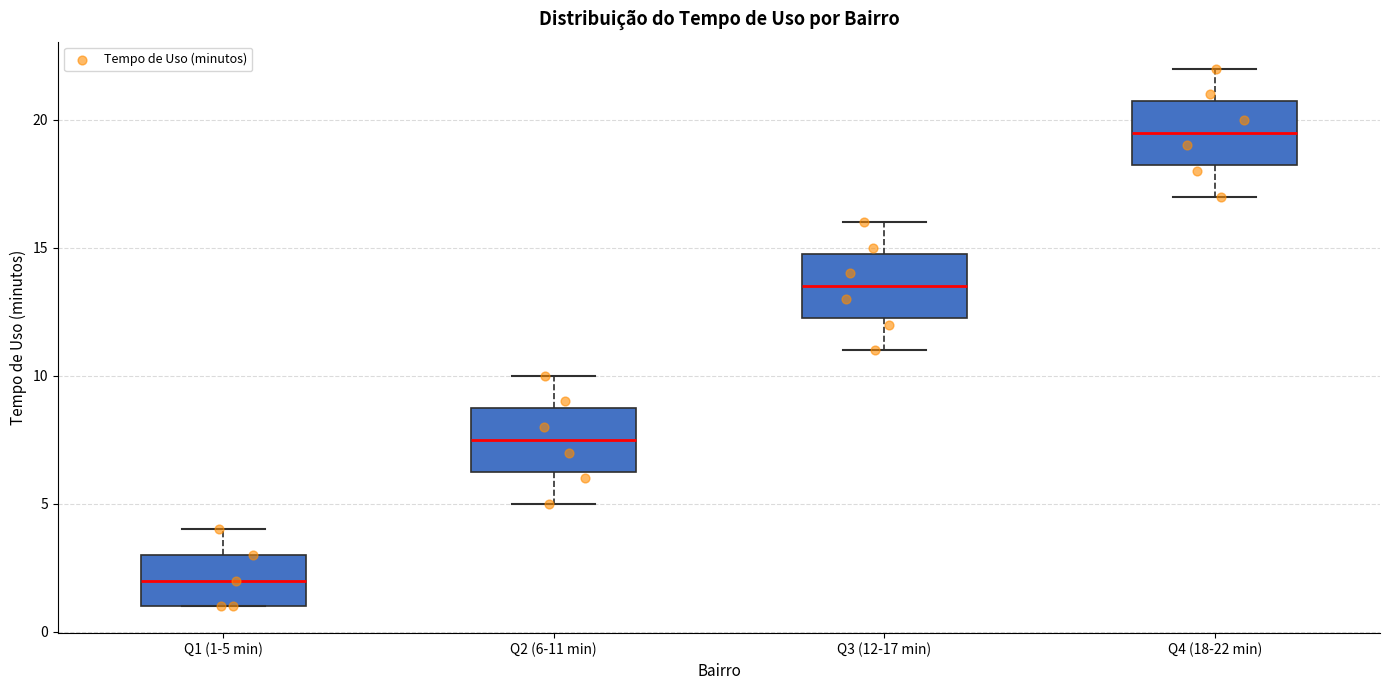

Which box's median line is the highest?

Q4 (18-22 min)